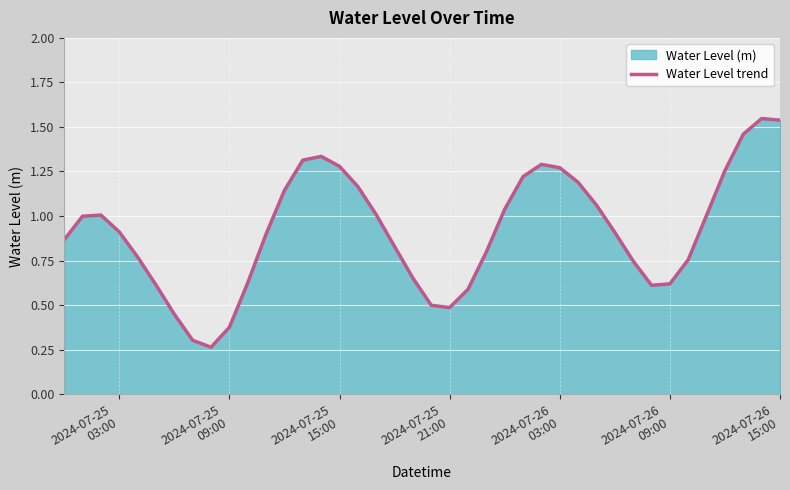

What is the minimum value shown in the chart?

0.3